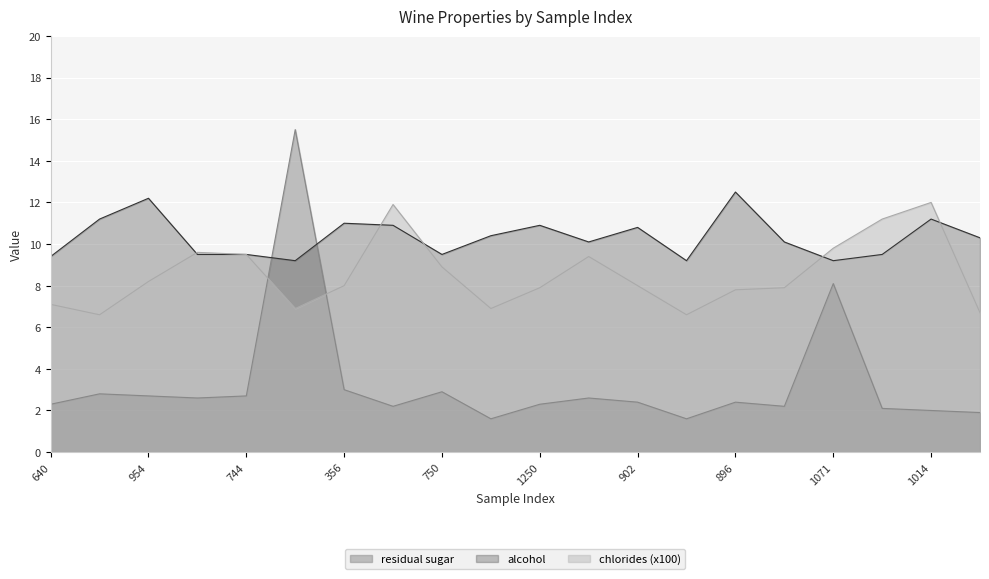

What is the total value across all series at 954?

23.1